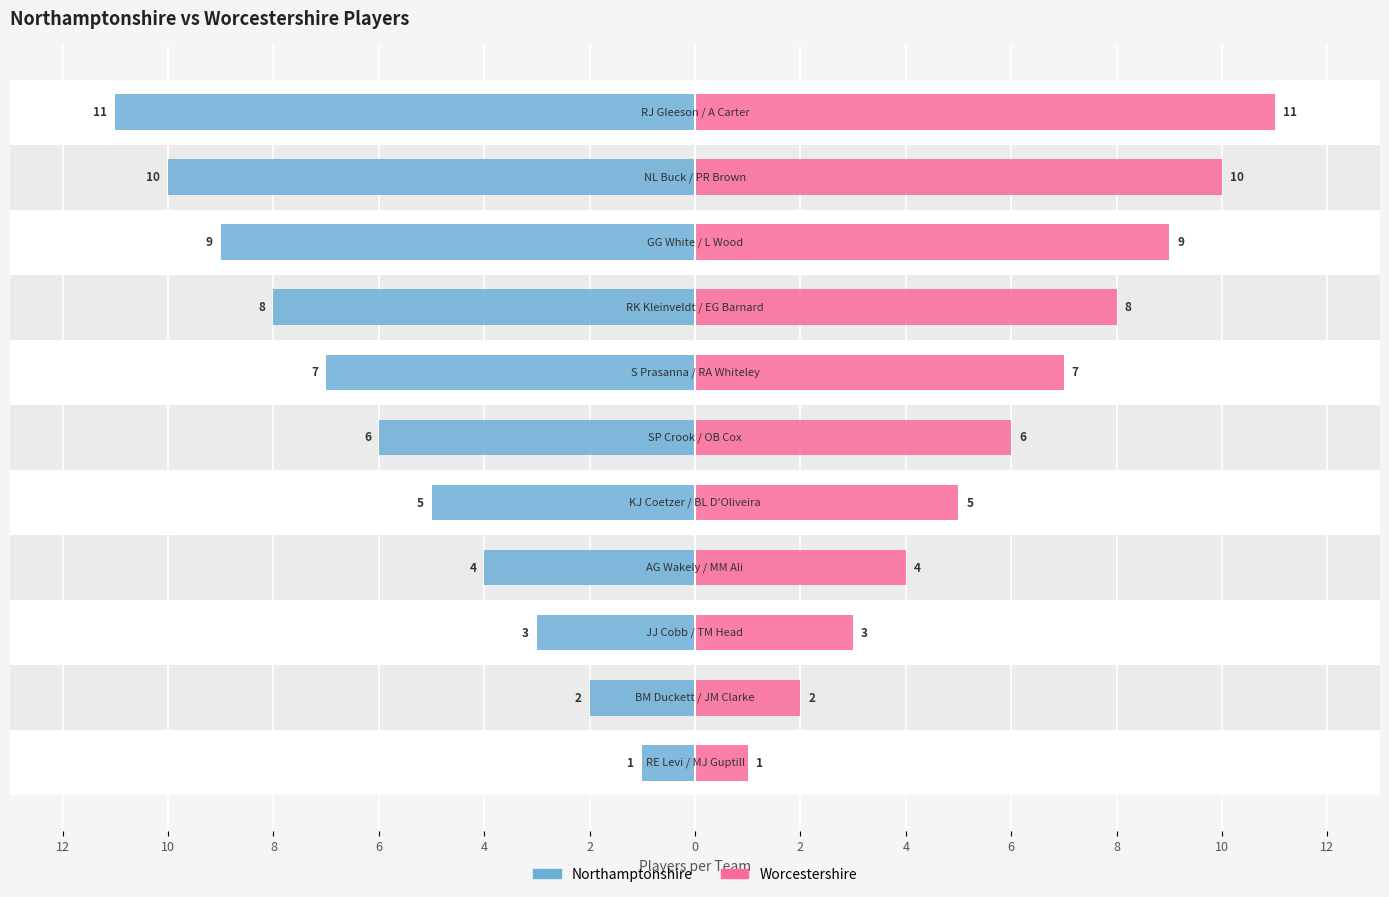

What are all the series names shown in the legend?

Northamptonshire, Worcestershire